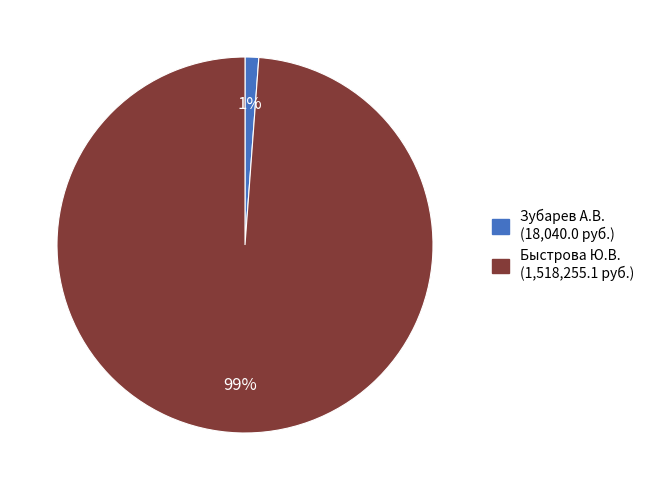

What is the smallest slice in the pie chart?

Зубарев А.В.